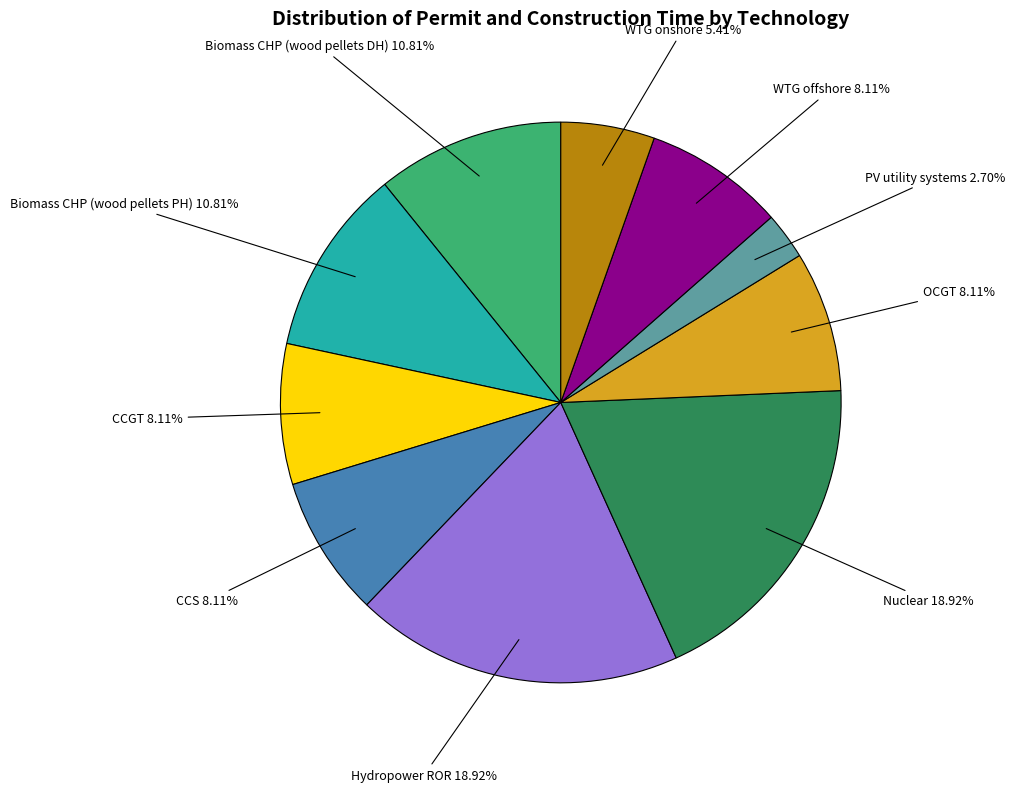

Does any single category account for the majority?

No